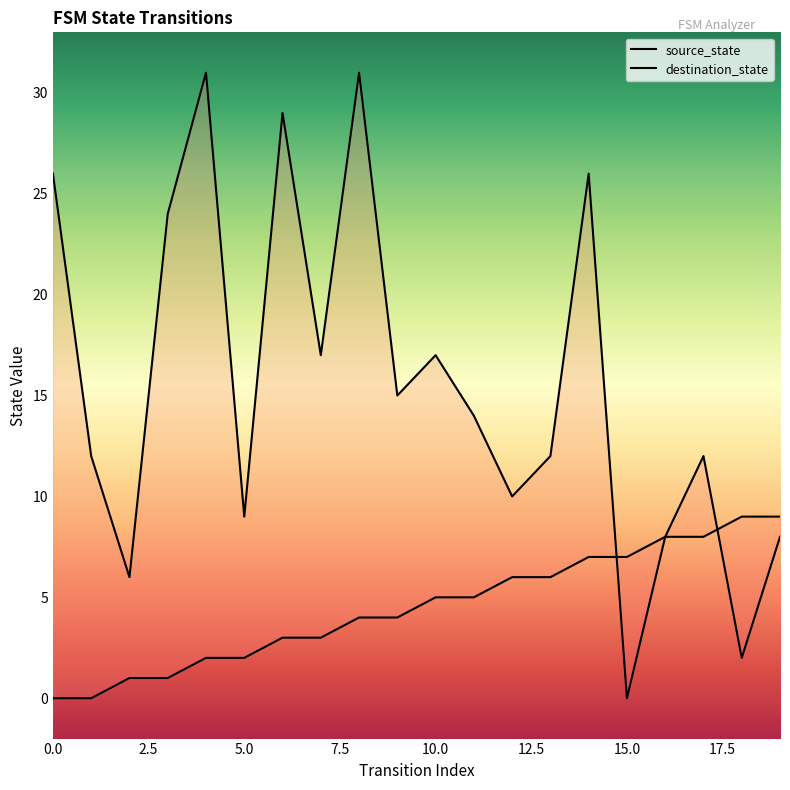

At how many categories does at least one series exceed 21?

6